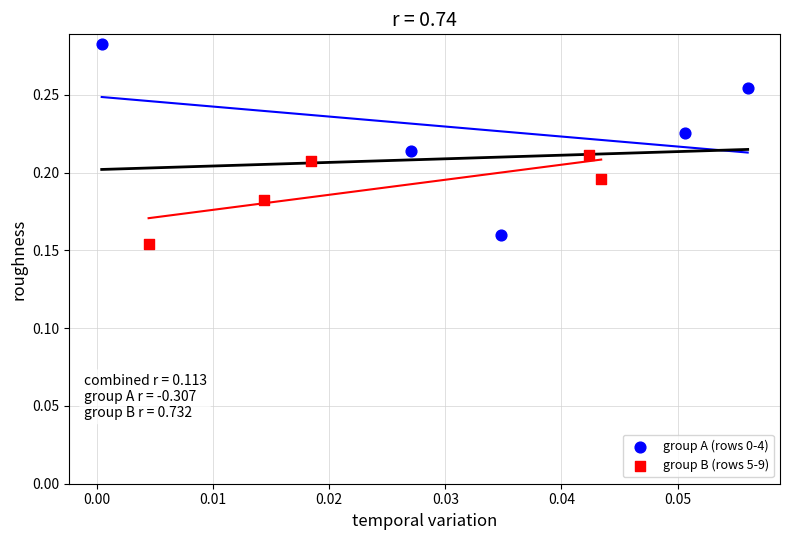

Which series contains the highest Y value?

group A (rows 0-4)